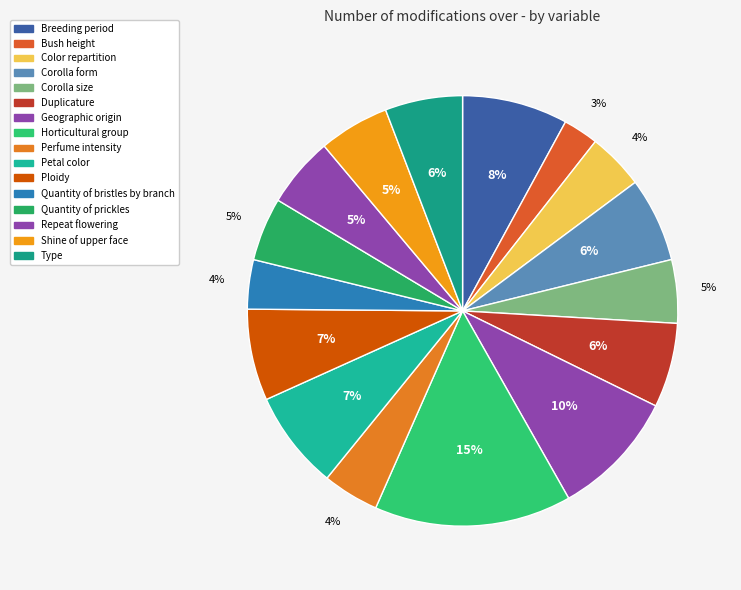

What is the smallest slice in the pie chart?

Bush height